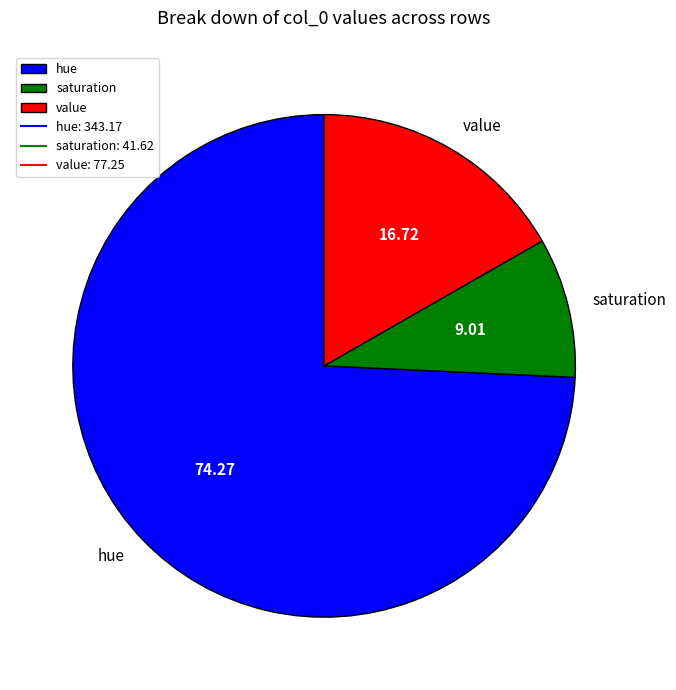

Approximately how many times larger is the value at hue compared to value?

4.4